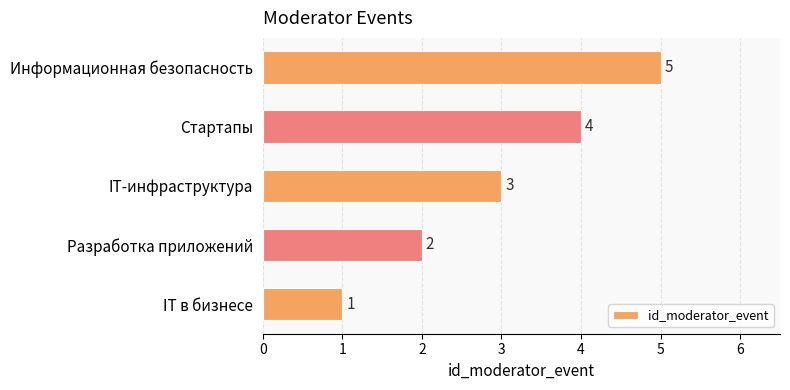

How many values are between 2 and 4?

3